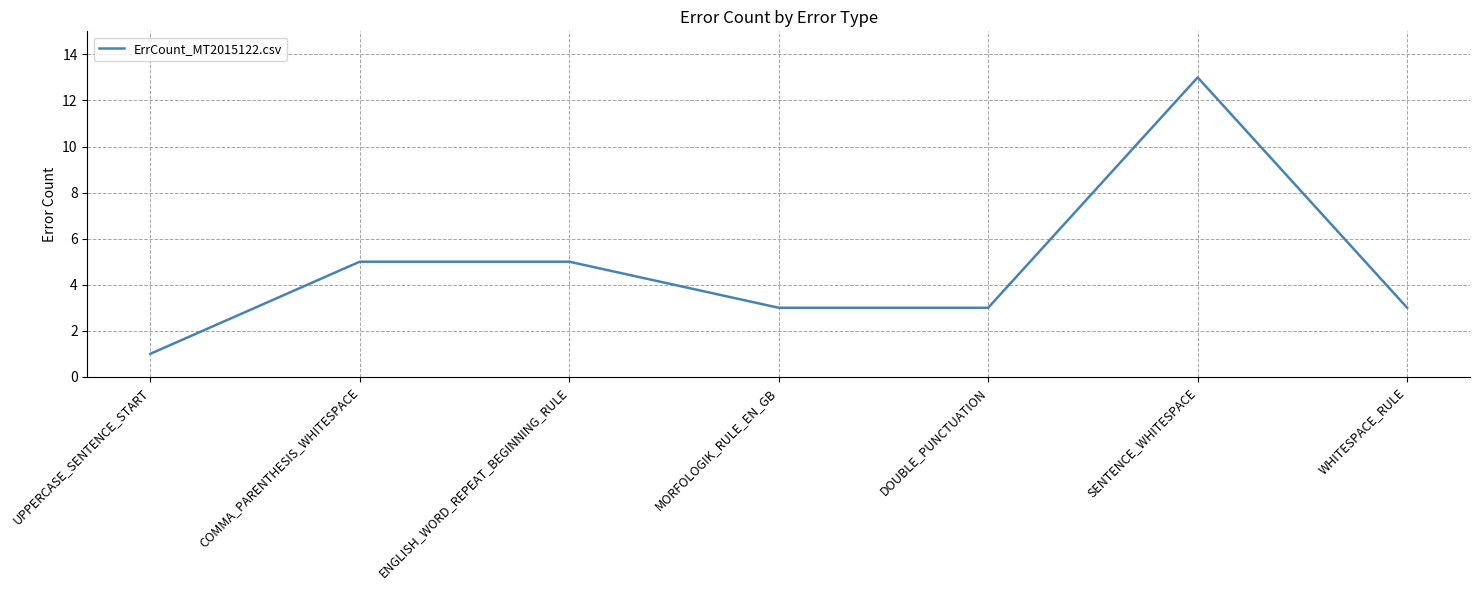

At which category does the chart reach its minimum across all series?

UPPERCASE_SENTENCE_START